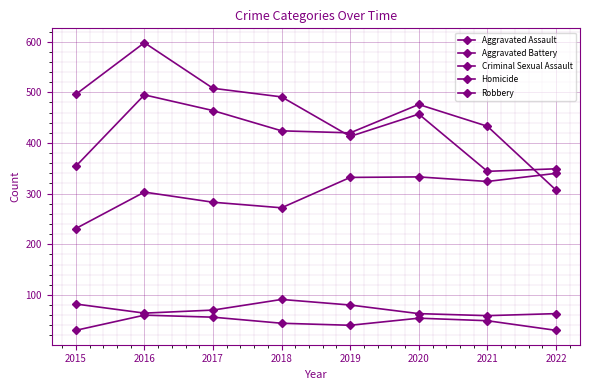

Does the chart have visible grid lines?

Yes